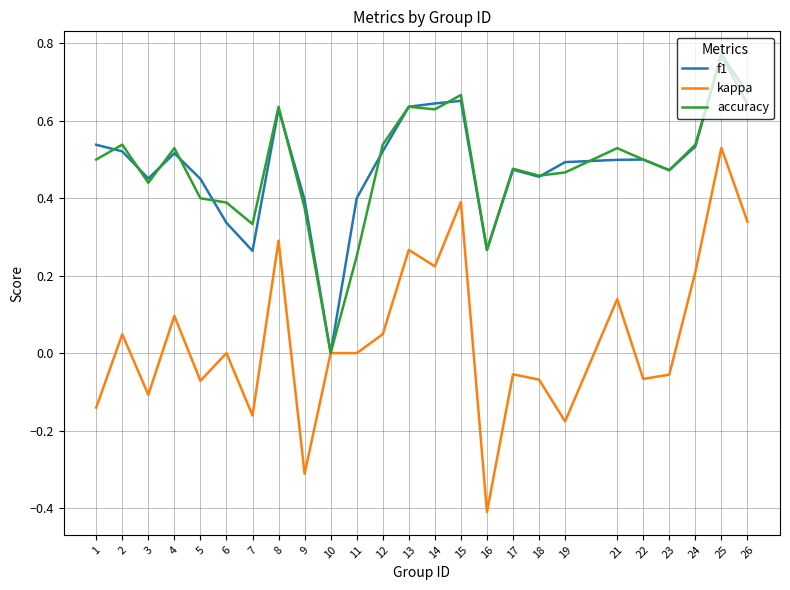

True or false: kappa has more than 1 interior local peaks.

True